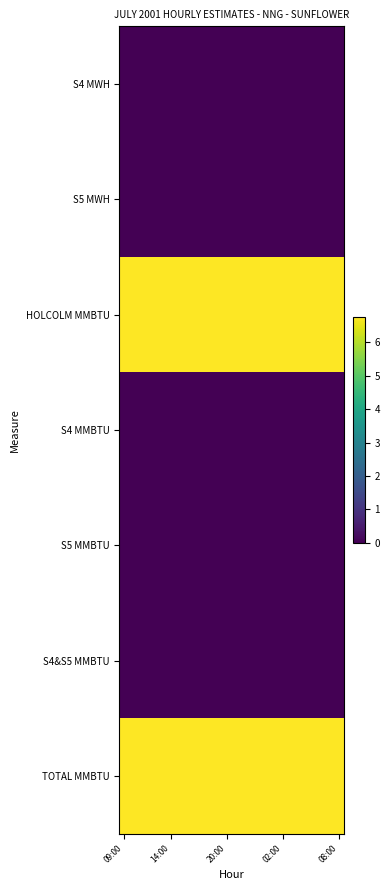

List the series in order of their peak value, highest first.

HOLCOLM MMBTU, TOTAL MMBTU, S4 MWH, S5 MWH, S4 MMBTU, S5 MMBTU, S4&S5 MMBTU